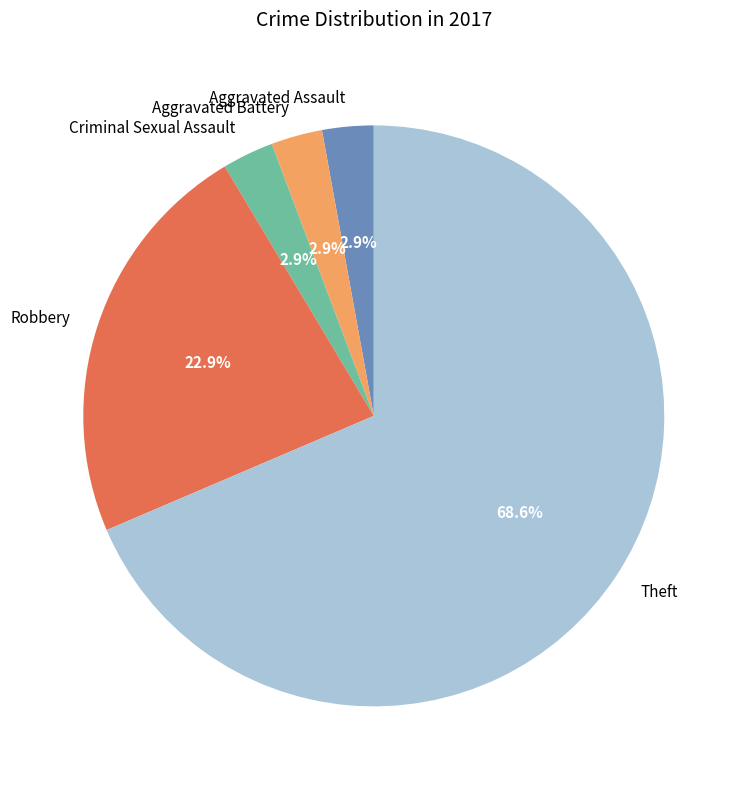

How many slices are in this pie chart?

5